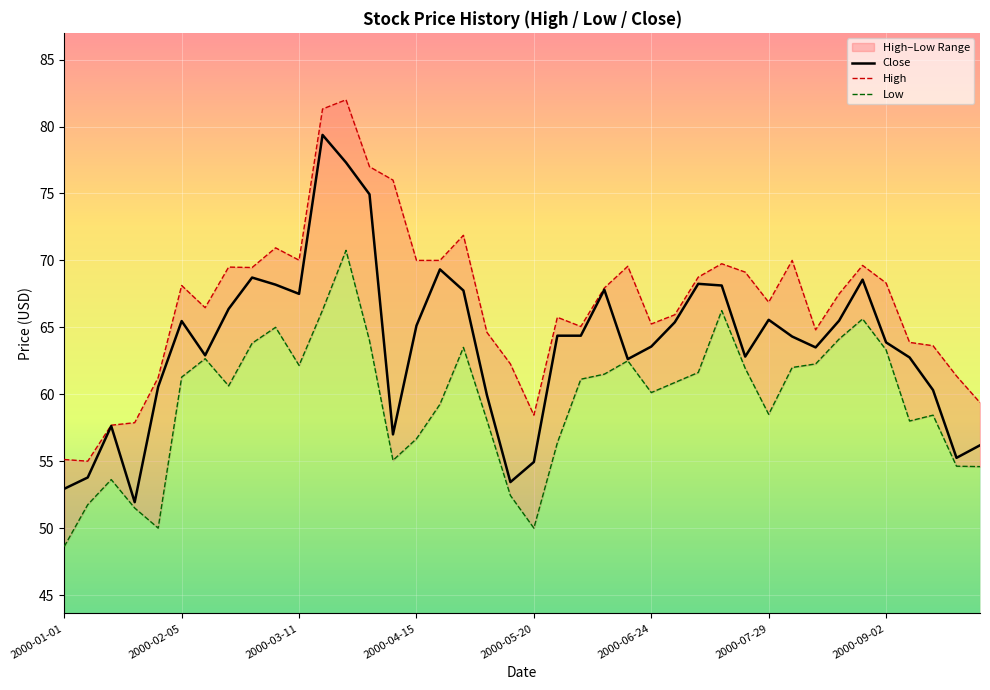

The value of Close at 17 is 67.8. True or false?

True